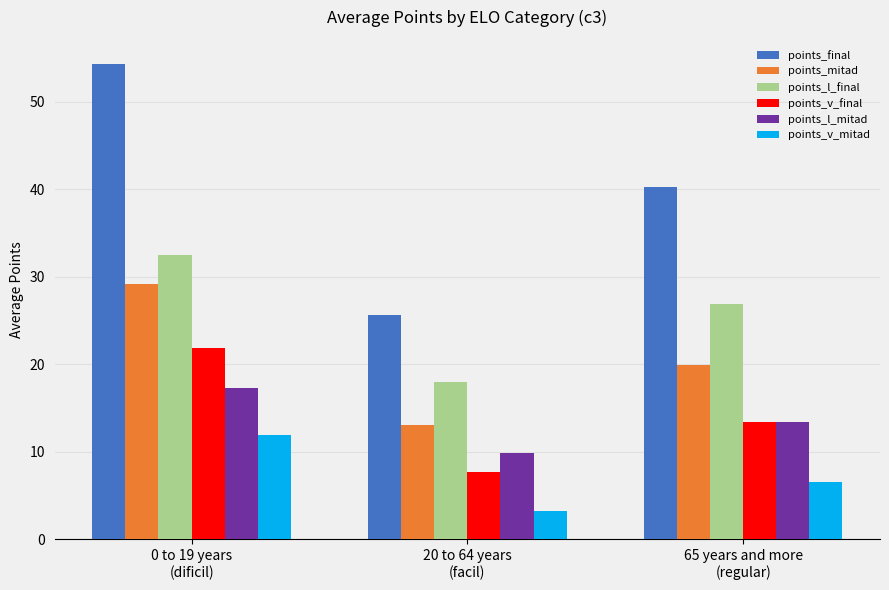

At which label is points_v_final closest to 14?

65 years and more
(regular)